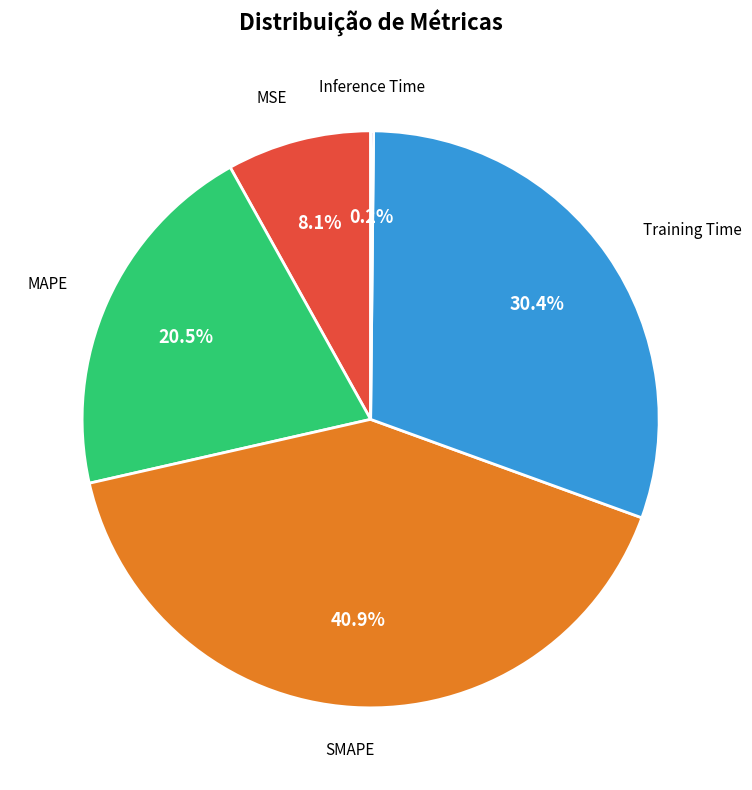

Does any single category account for the majority?

No